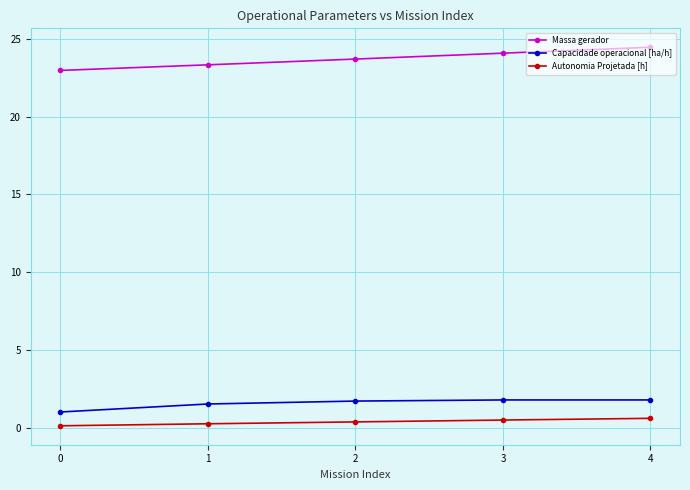

Does the chart display data point markers on the line(s)?

Yes